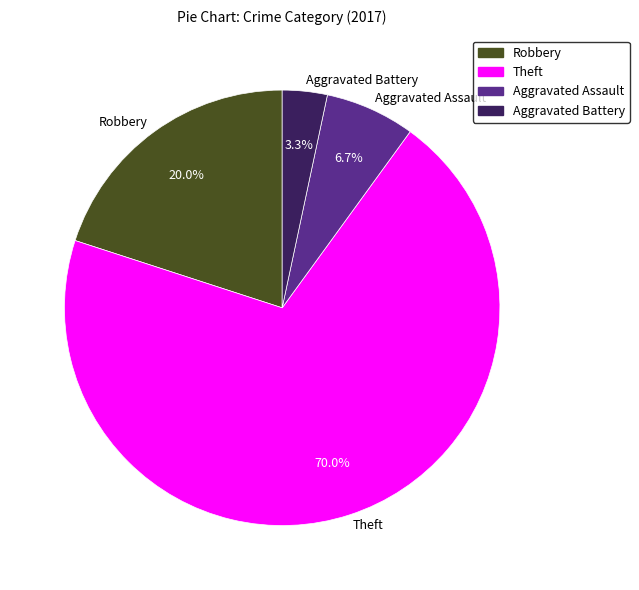

Is it true that Robbery is 20% of the pie?

True